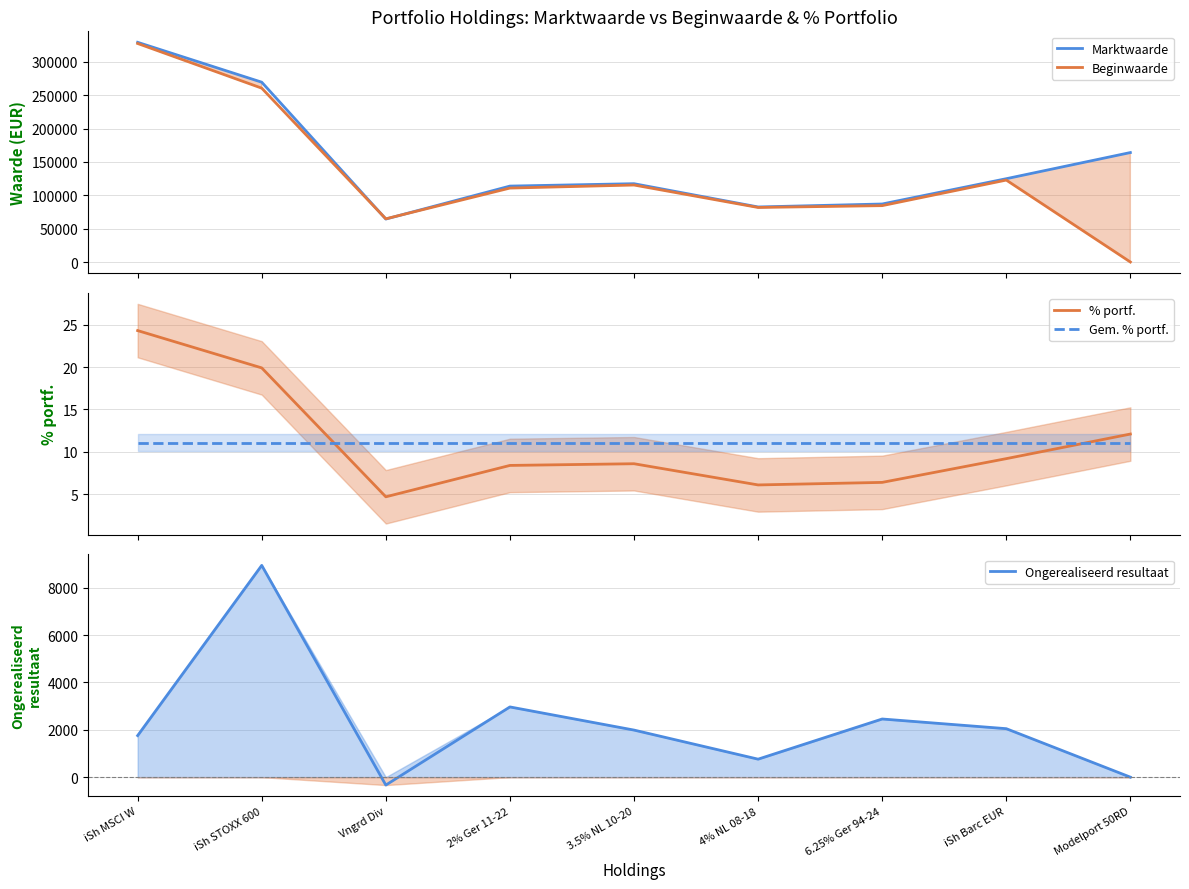

At which label does Ongerealiseerd resultaat first exceed 1989?

iSh STOXX 600